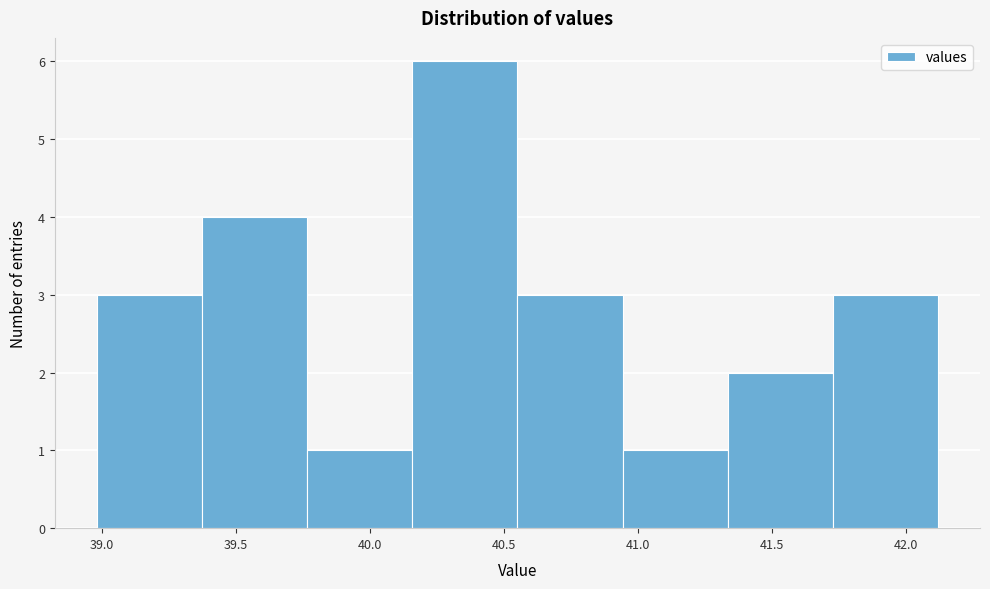

Reading left to right, transcribe this chart: for each bar, give the range it covers on the x-axis and its height. Neither the bar edges nor the heights are printed on the chart, so give them approximately, as read against the axes.

39.00 to 39.35: 3
39.35 to 39.75: 4
39.75 to 40.15: 1
40.15 to 40.55: 6
40.55 to 40.95: 3
40.95 to 41.35: 1
41.35 to 41.75: 2
41.75 to 42.10: 3